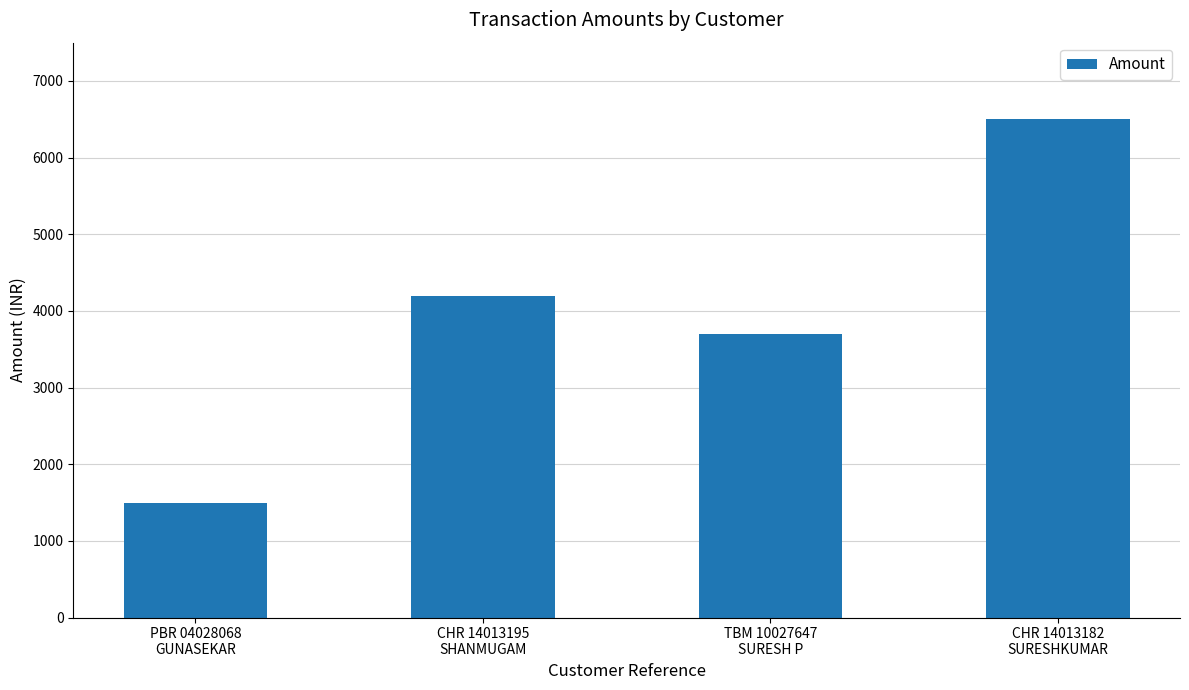

Reading right to left, list all the values displayed in this chart.

6500	3700	4200	1500